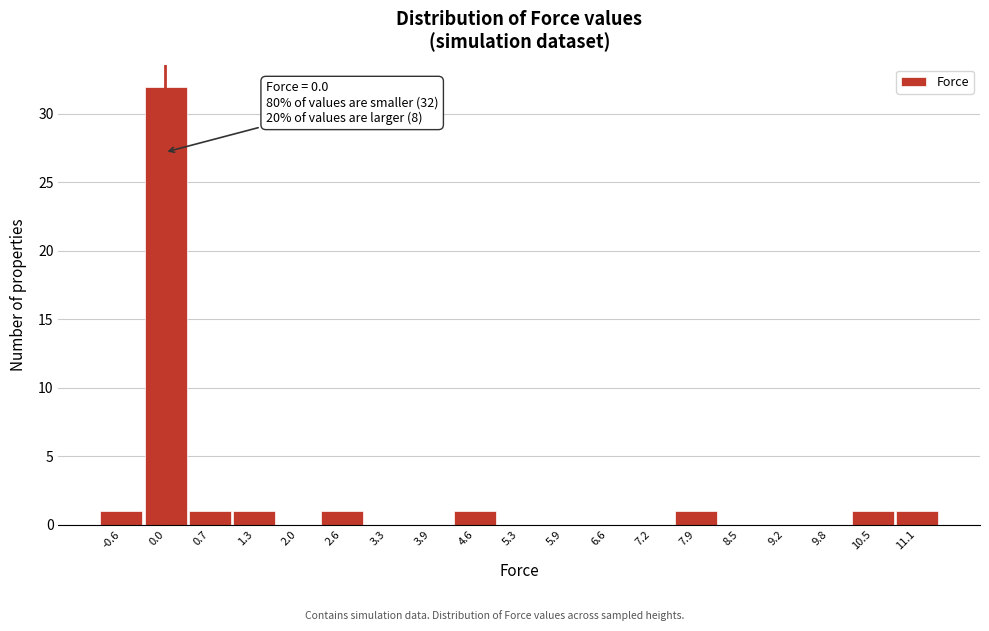

Over which range of the x-axis is the bar tallest?

-0.3 to 0.3